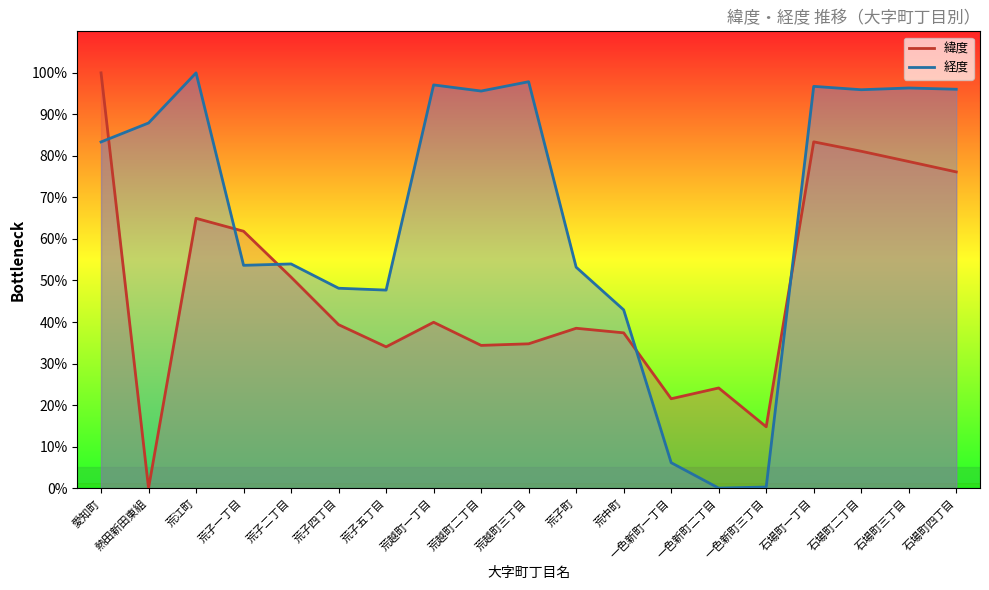

Reading left to right, extract all data points from this chart.

緯度_line: 100.0	0.0	65.0	61.9	50.8	39.4	34.0	39.9	34.4	34.8	38.5	37.4	21.5	24.1	14.8	83.4	81.1	78.6	76.1
経度_line: 83.4	87.9	100.0	53.7	54.0	48.1	47.7	97.1	95.6	97.9	53.2	42.9	6.1	0.0	0.3	96.7	95.9	96.4	96.1